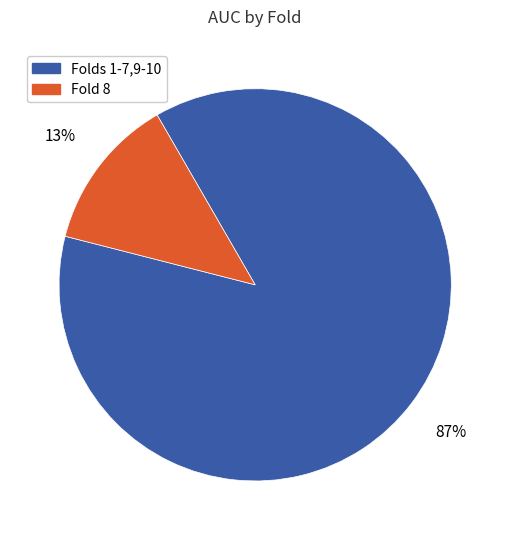

Is there a majority slice in this chart?

Yes